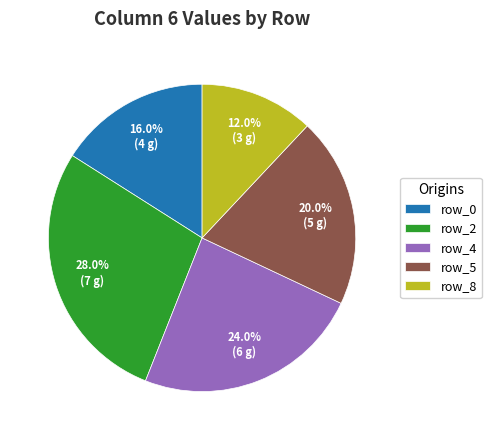

Is there any slice that represents more than half of the pie?

No